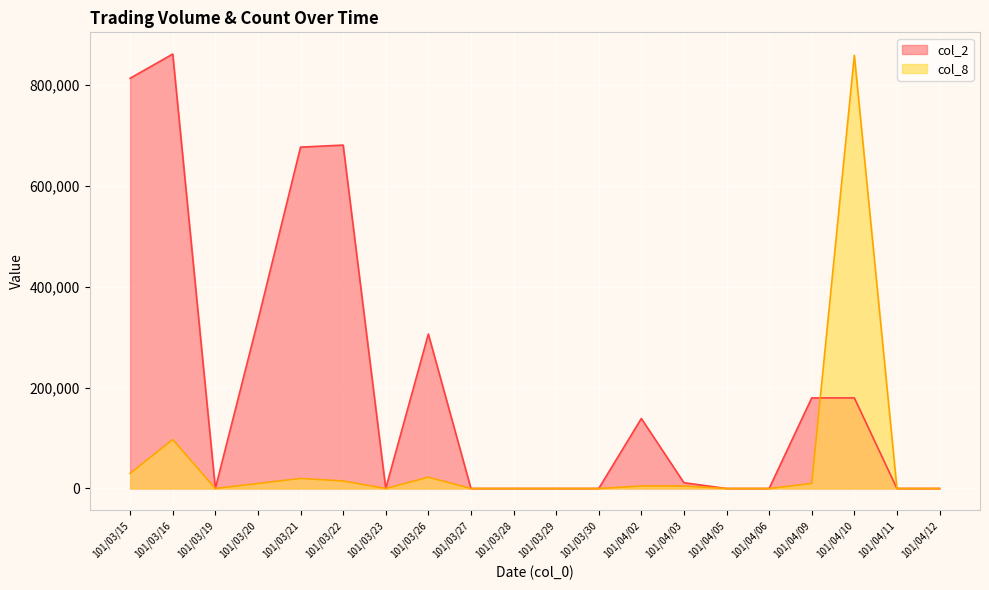

What is the maximum value for col_8?

857953.2